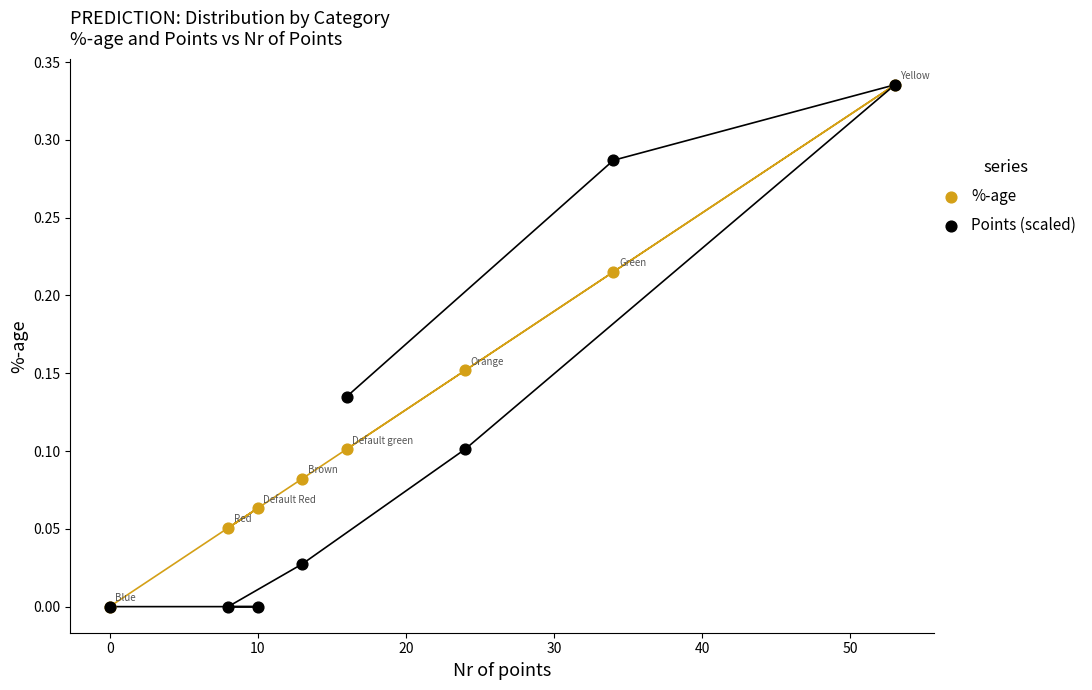

Which series has the widest spread of Y values?

%-age